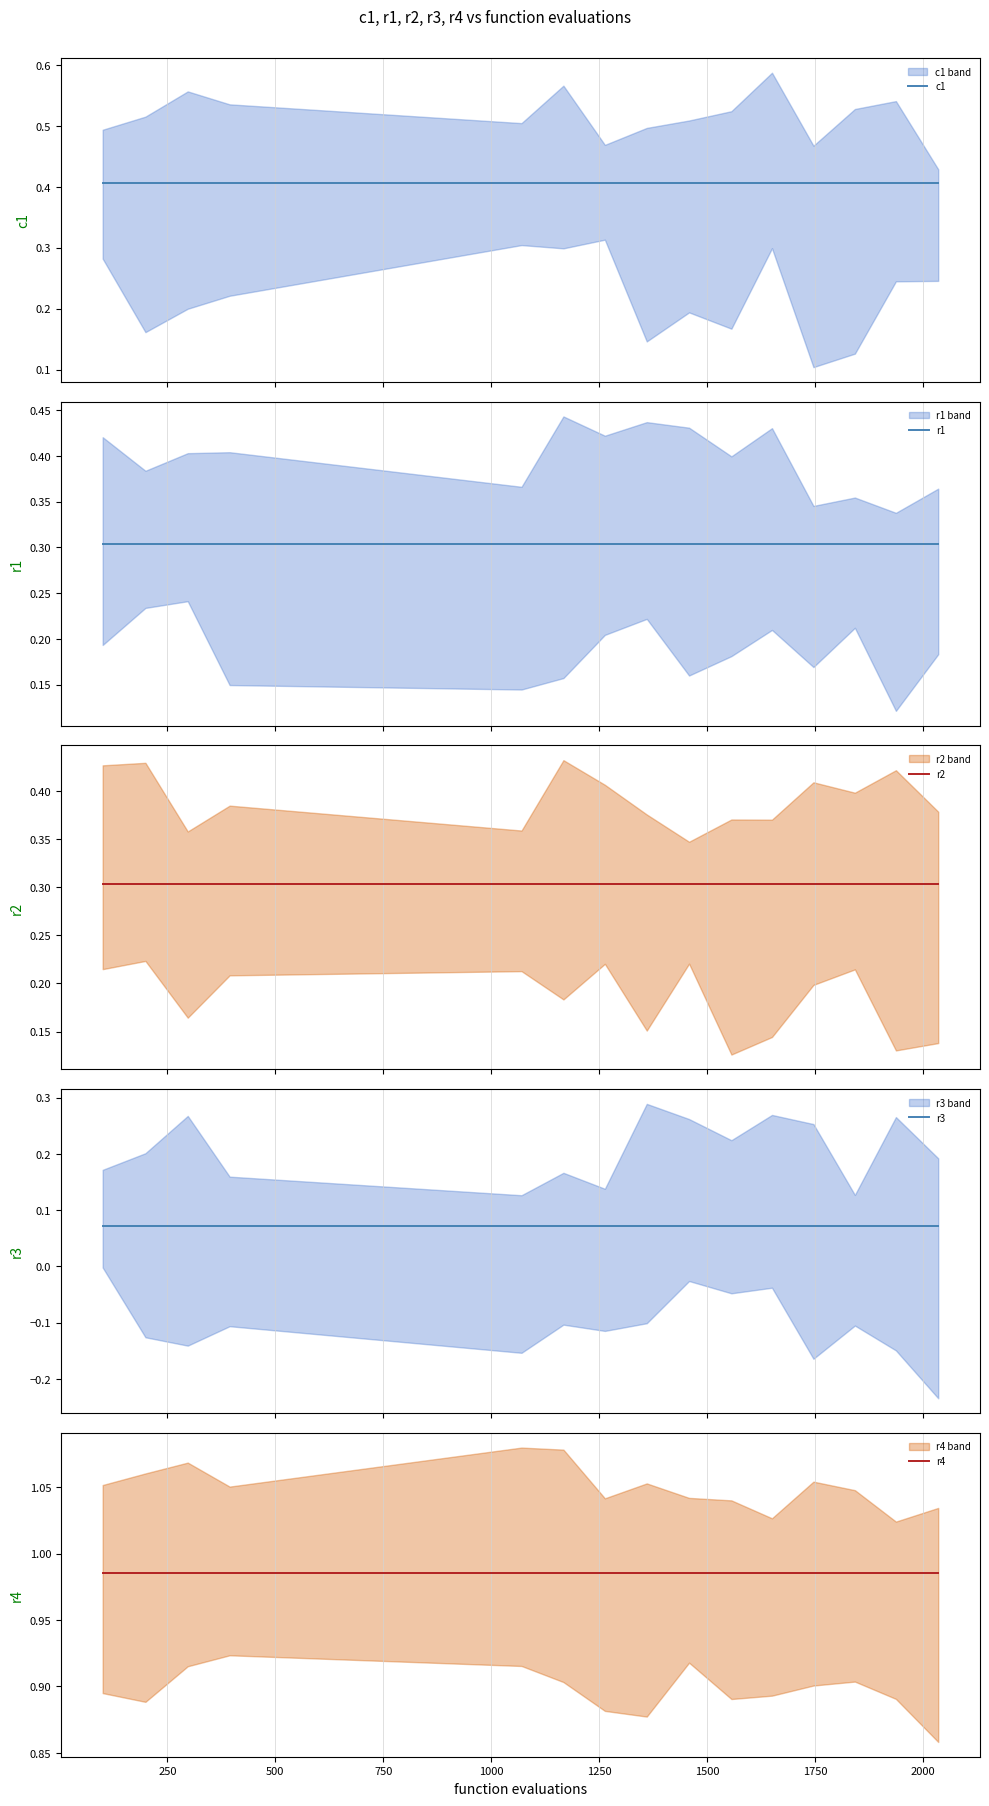

What are all the series names shown in the legend?

c1, r1, r2, r3, r4